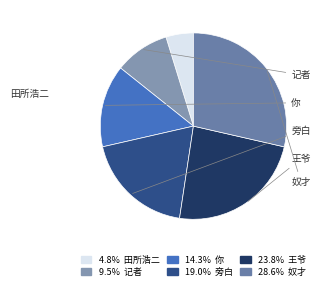

Count the number of slices in the pie.

6